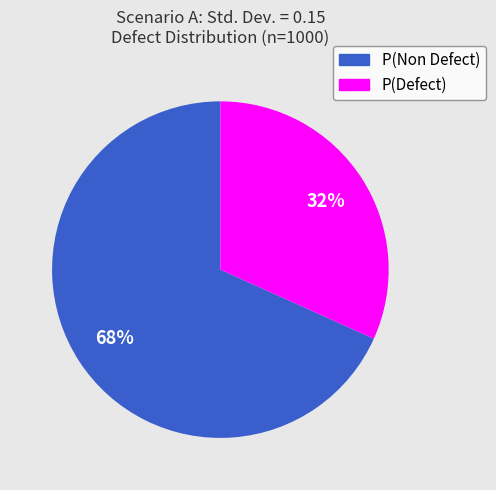

How many segments does this pie chart have?

2